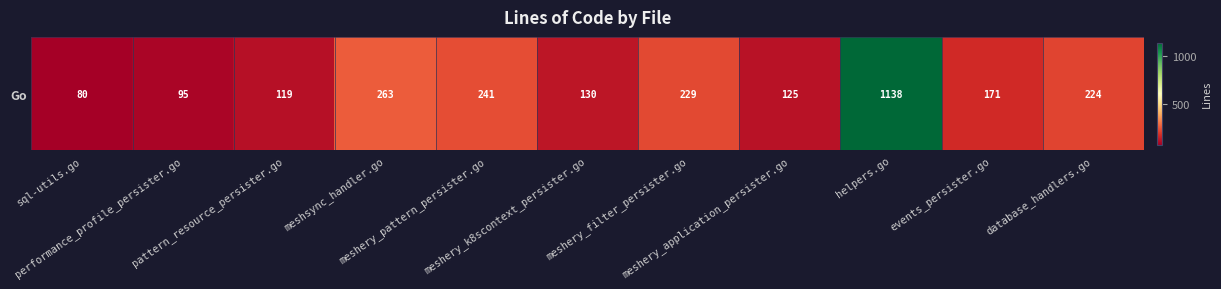

Which label corresponds to the largest value in the chart?

helpers.go